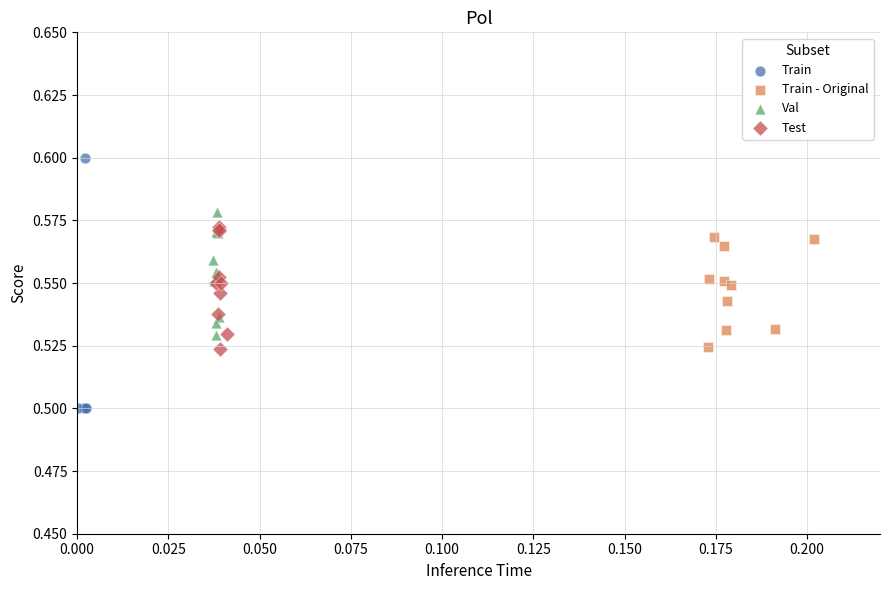

Which series reaches the maximum Y coordinate?

Train